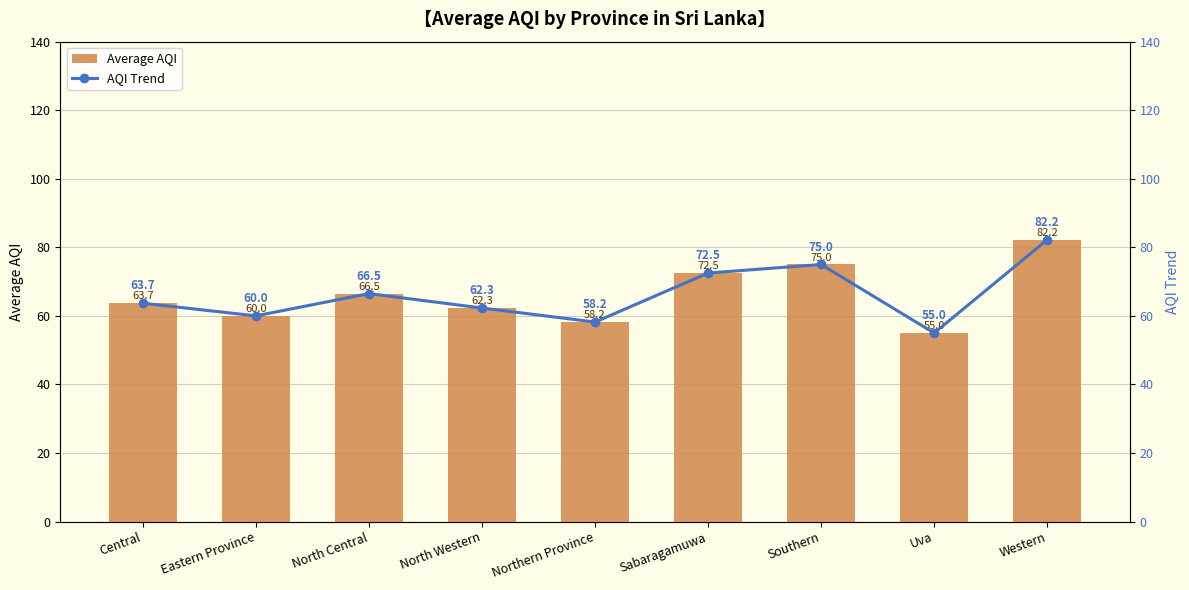

What is the value of the Average AQI bar at the 1st from the left?

63.7